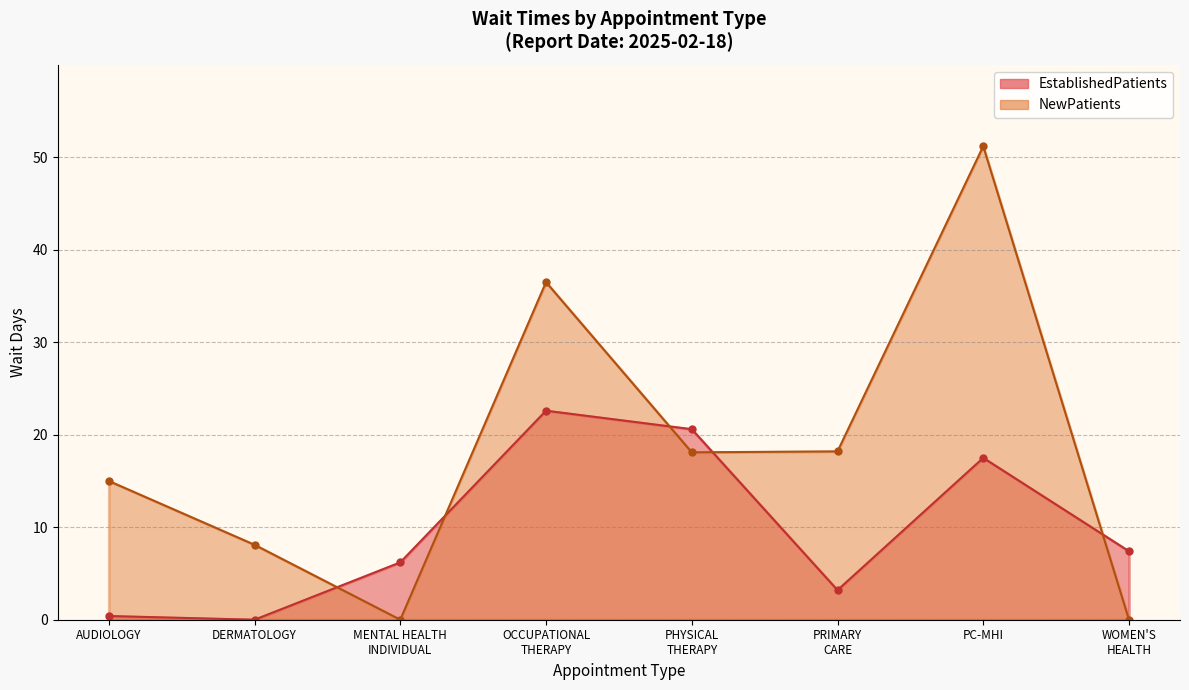

At which label does NewPatients first exceed 18?

OCCUPATIONAL THERAPY